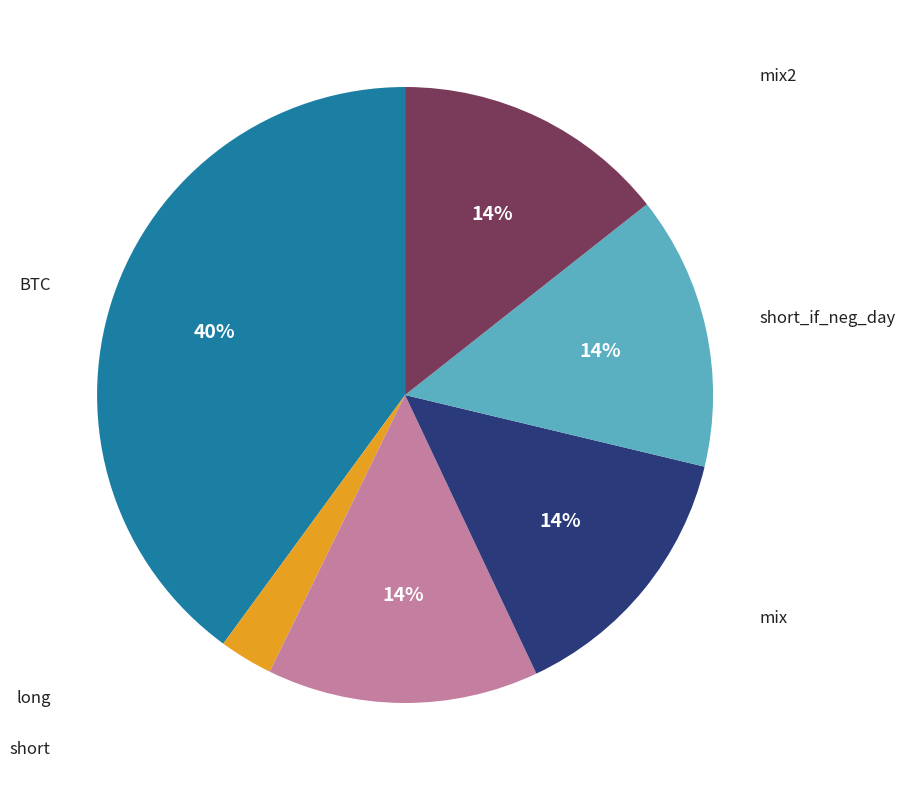

True or false: mix2 accounts for 14% of the total.

True